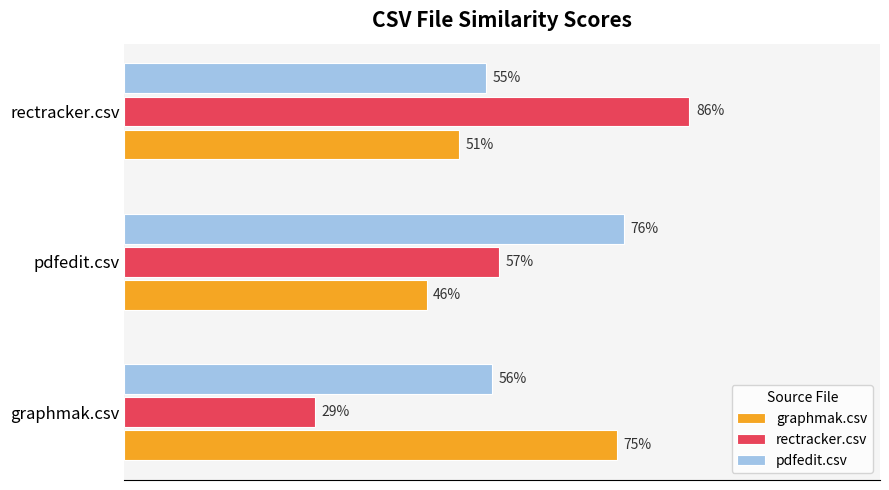

What is the sum of all pdfedit.csv values?

1.9